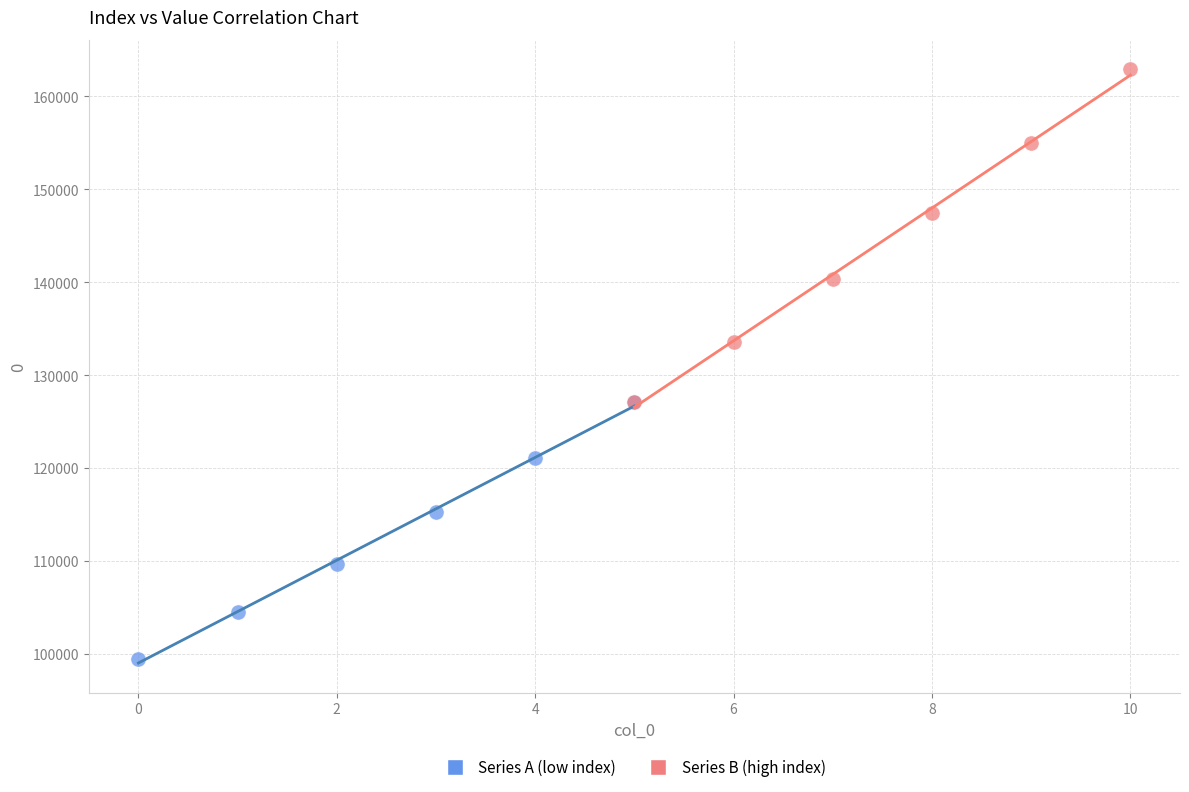

Which series has the largest Y range (max minus min)?

Series B (high index)